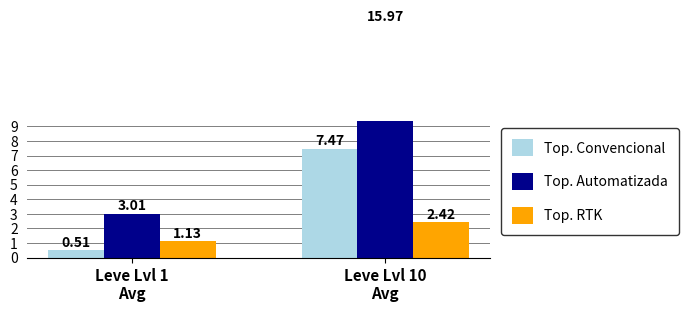

Are the bars grouped side by side (vs. stacked)?

Yes